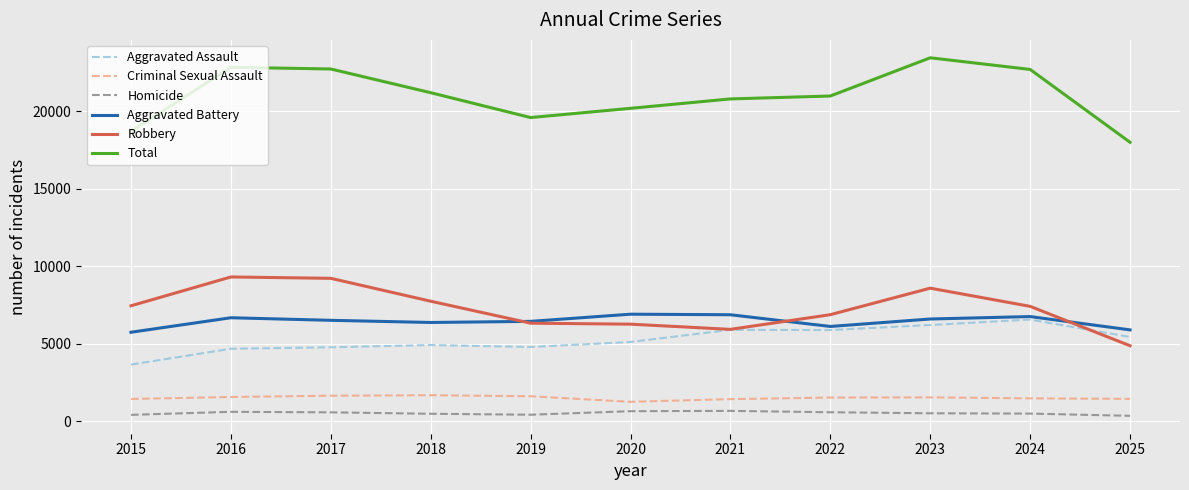

How many values in the Aggravated Battery series are below 6507?

5